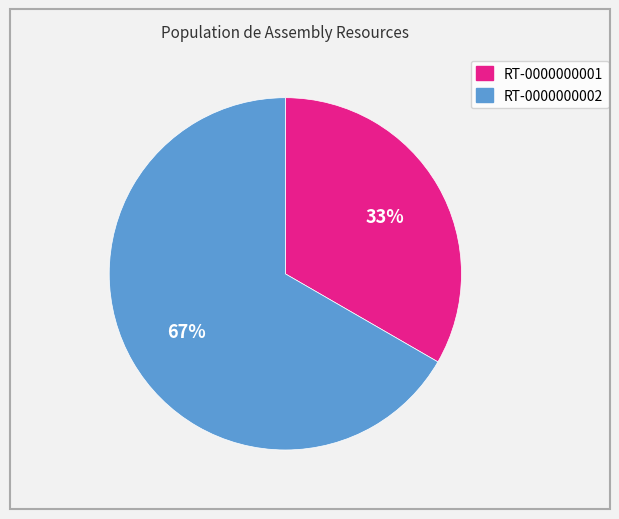

To the nearest percent, what is the average slice percentage?

50%